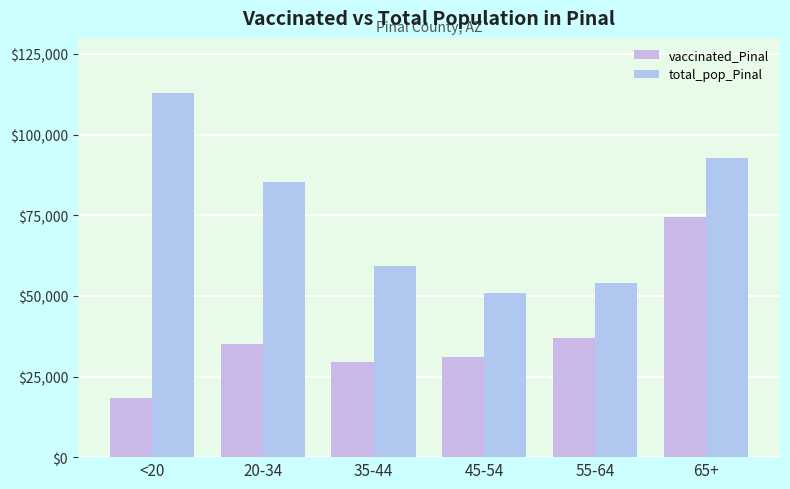

Reading left to right, transcribe all the data shown in this chart.

vaccinated_Pinal: 18219	35019	29387	31095	36855	74445
total_pop_Pinal: 112918	85238	59354	50883	54043	92774